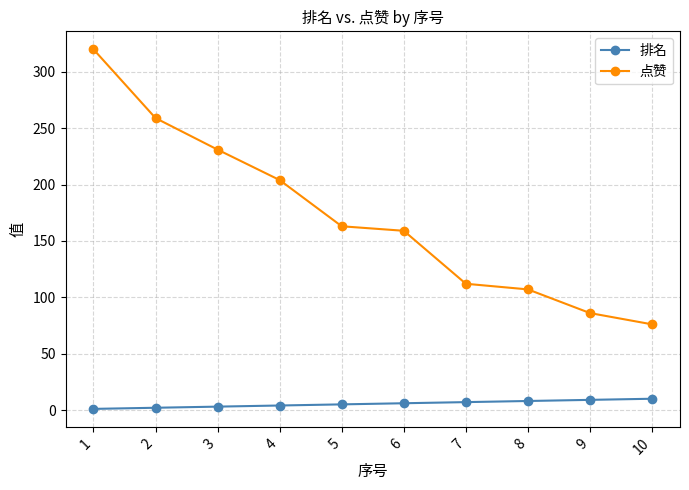

Rank the series by their maximum value, from lowest to highest.

排名, 点赞